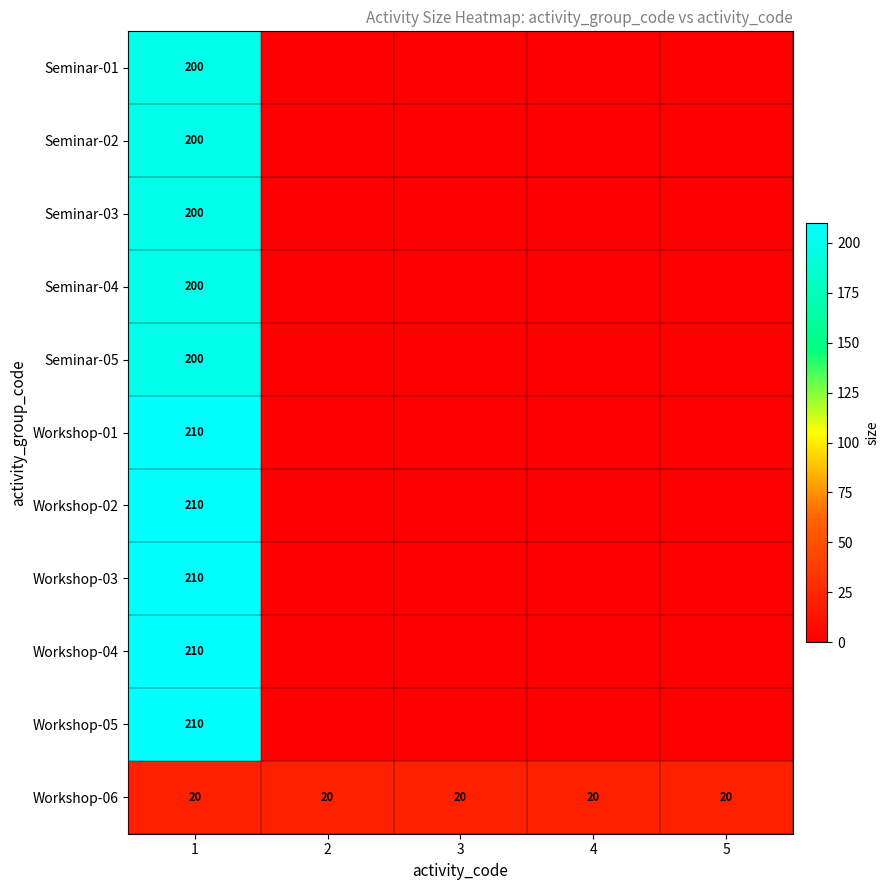

True or false: Workshop-04 has a value of 53 at 1.

False